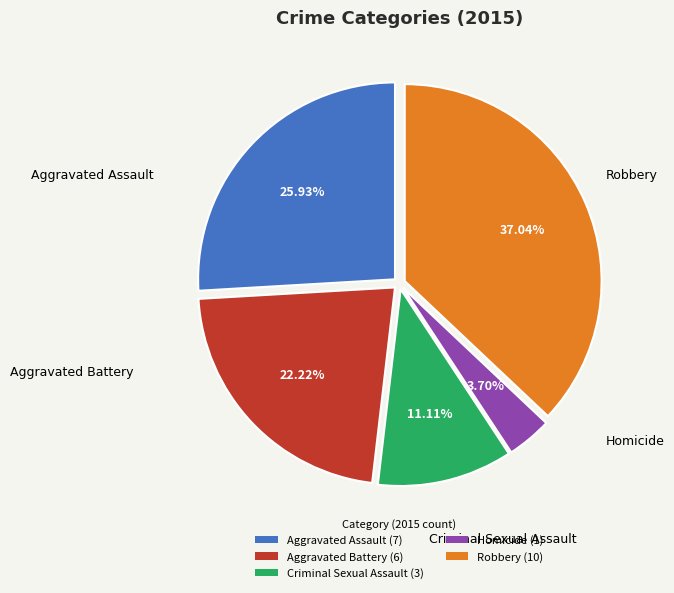

Combined, what portion of the pie is Robbery and Criminal Sexual Assault?

48.1%